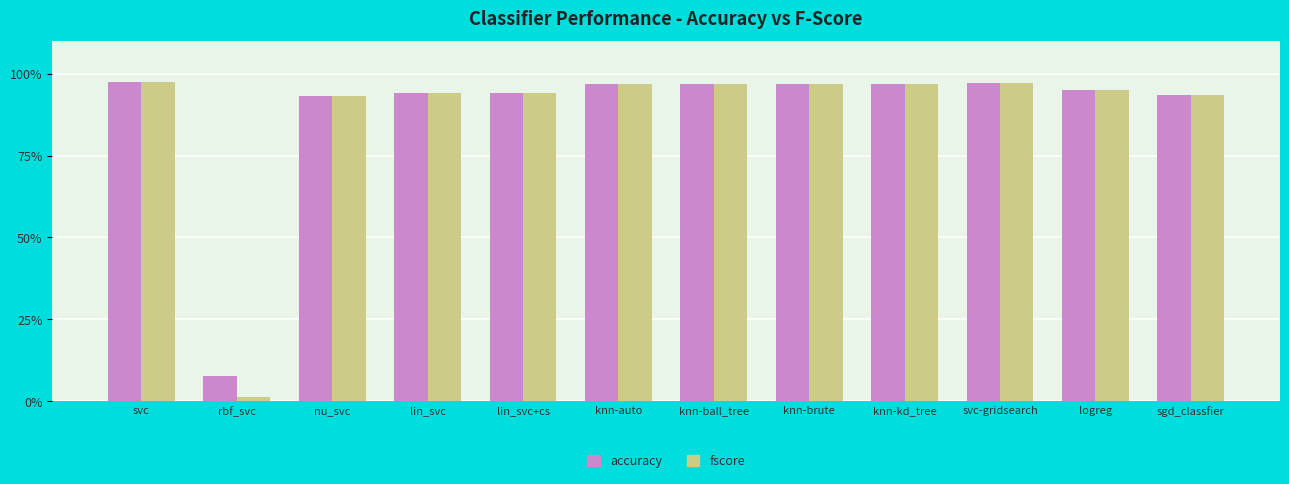

Reading left to right, extract all data points from this chart.

accuracy: 1.0	0.1	0.9	0.9	0.9	1.0	1.0	1.0	1.0	1.0	1.0	0.9
fscore: 1.0	0.0	0.9	0.9	0.9	1.0	1.0	1.0	1.0	1.0	1.0	0.9